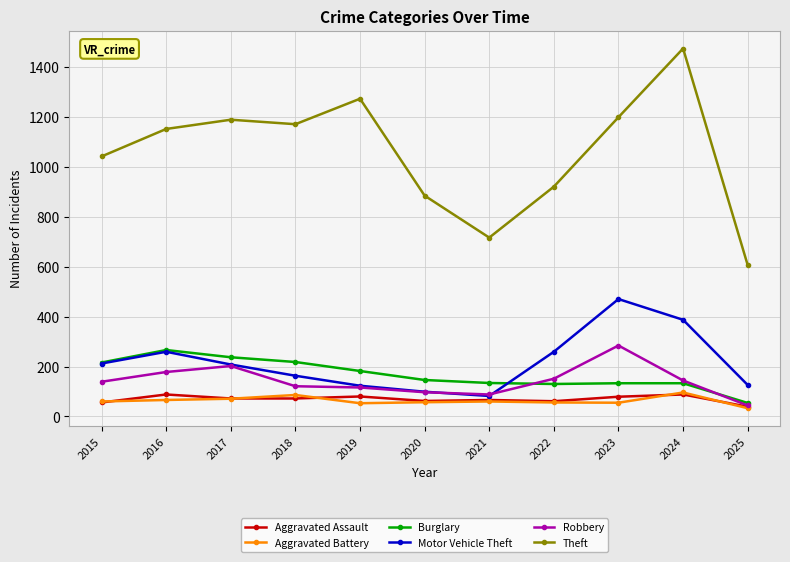

What is the total value across all series at 2017?

1978